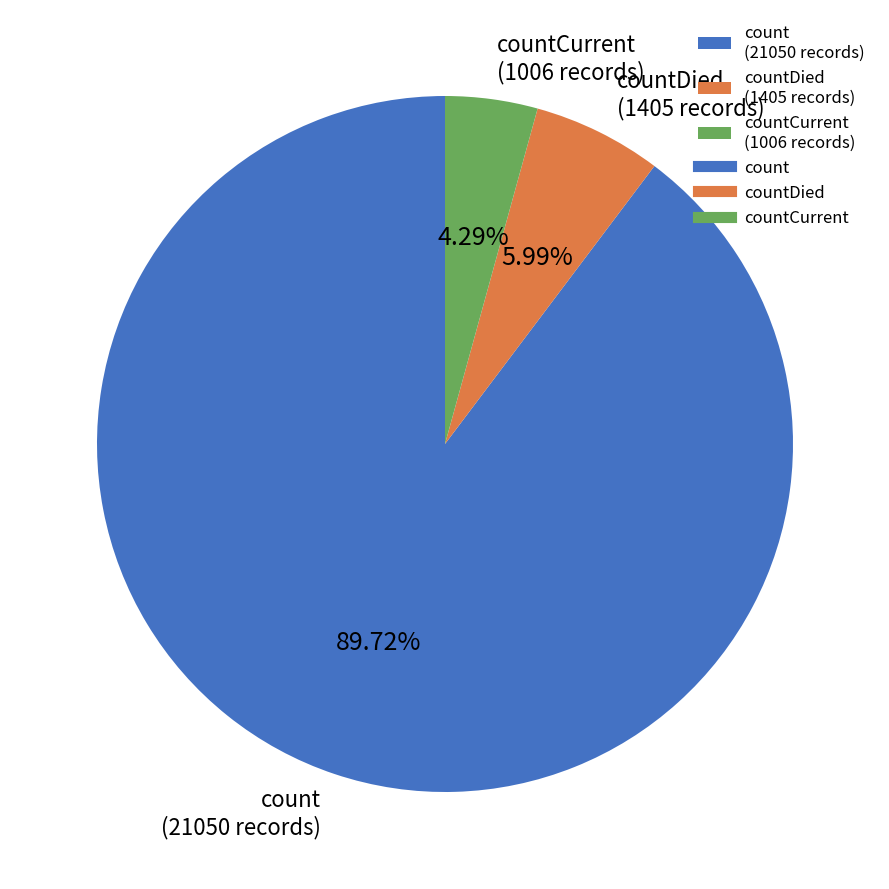

Is the sum of countDied (1405 records) and count (21050 records) greater than half?

Yes